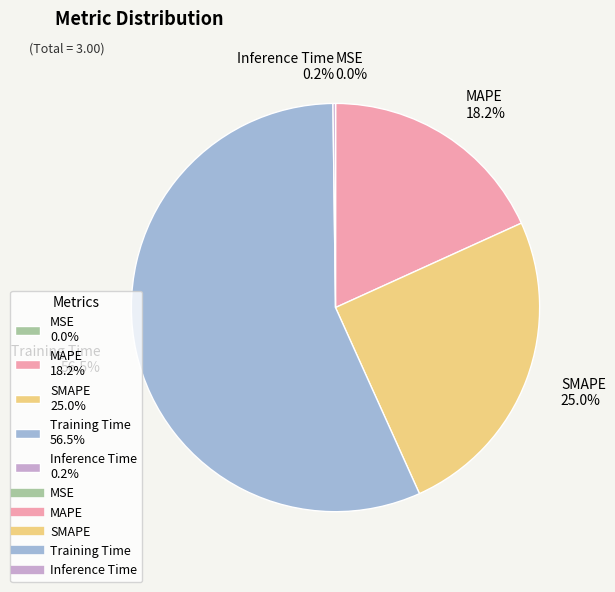

What is the total percentage of SMAPE 25.0% and Training Time 56.5%?

81.6%